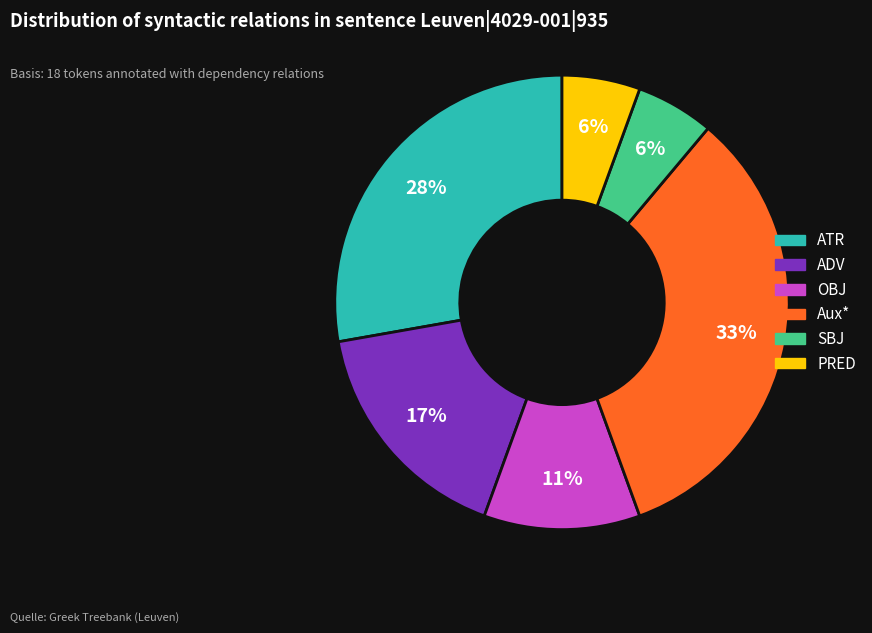

To the nearest percent, what is the average slice percentage?

17%